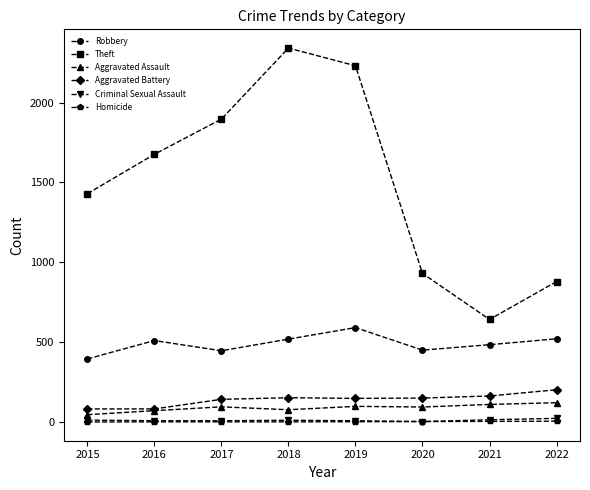

Where does the Criminal Sexual Assault series first go above 11?

2015